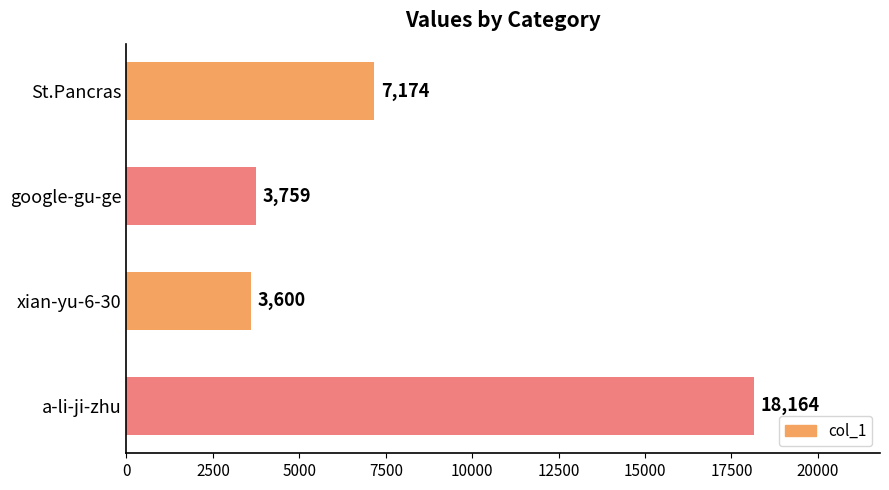

What is the greatest value displayed?

18164